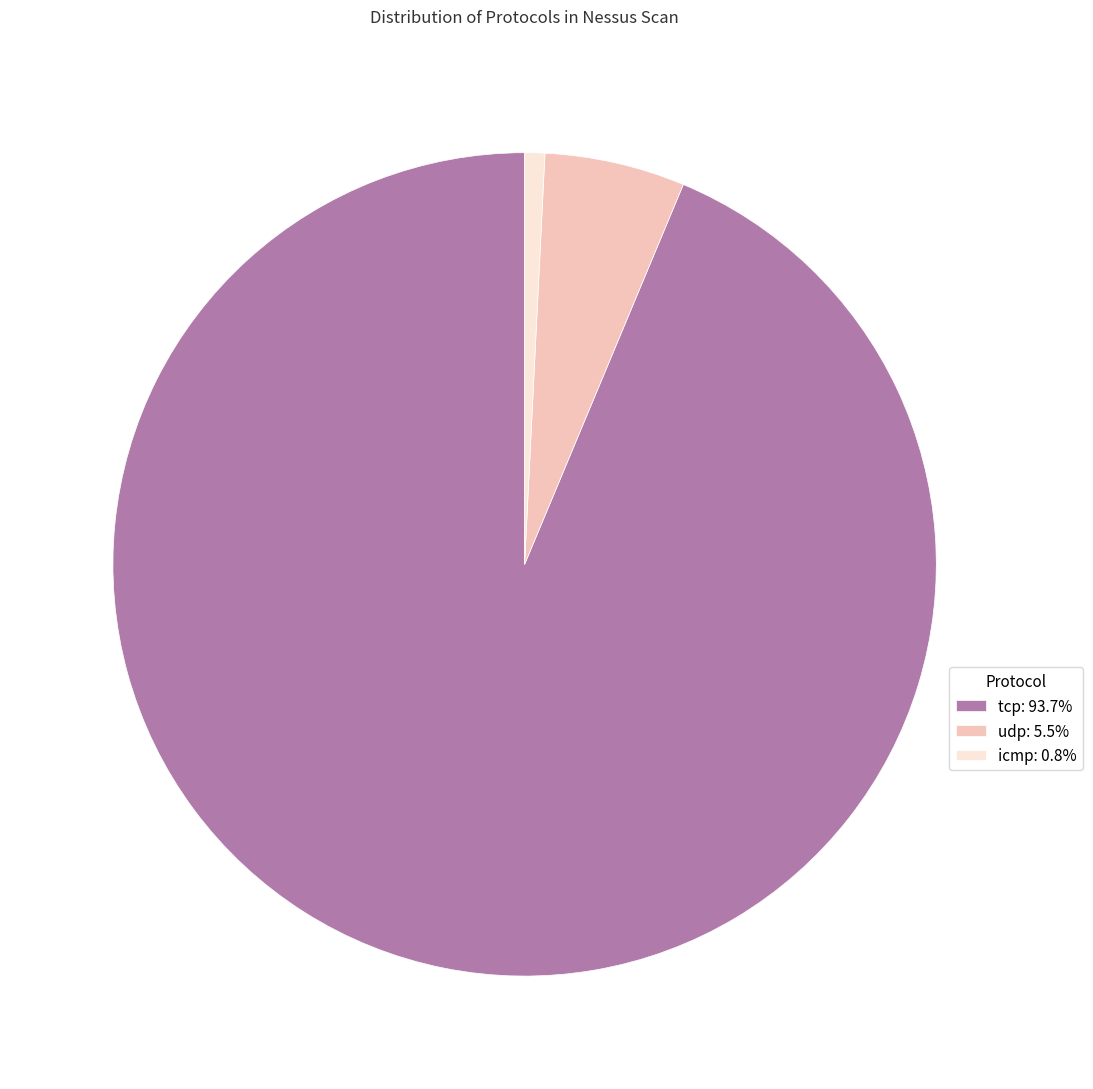

Does tcp: 93.7% represent more than half of the total?

Yes